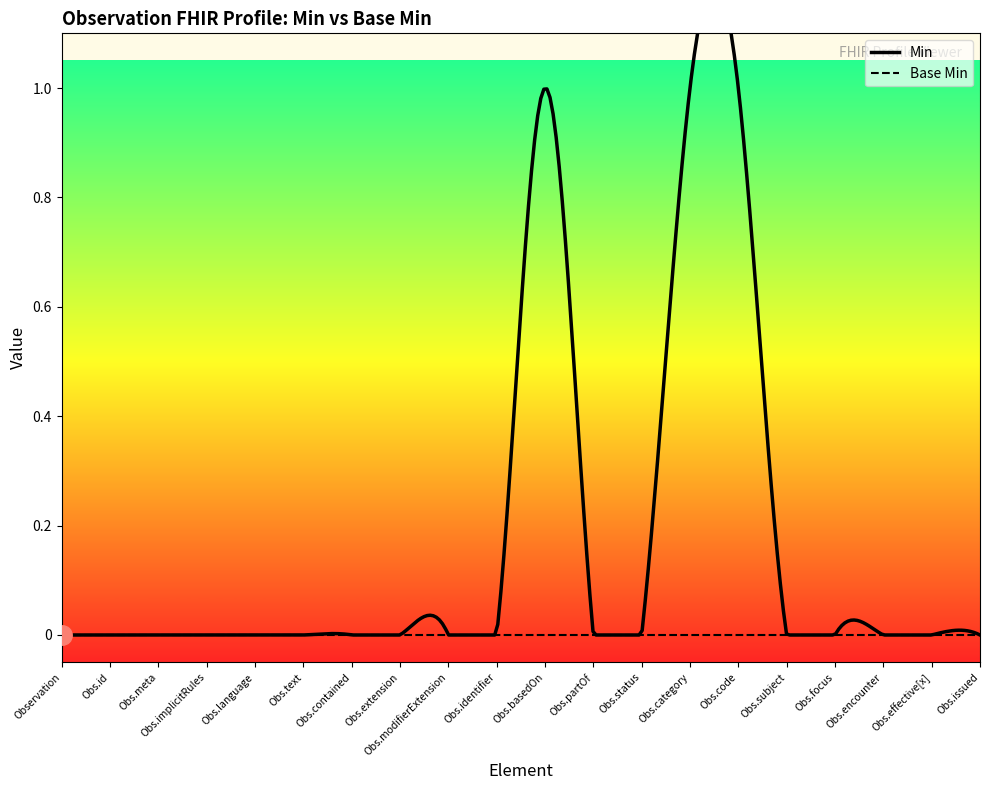

How many distinct data groups are displayed?

2